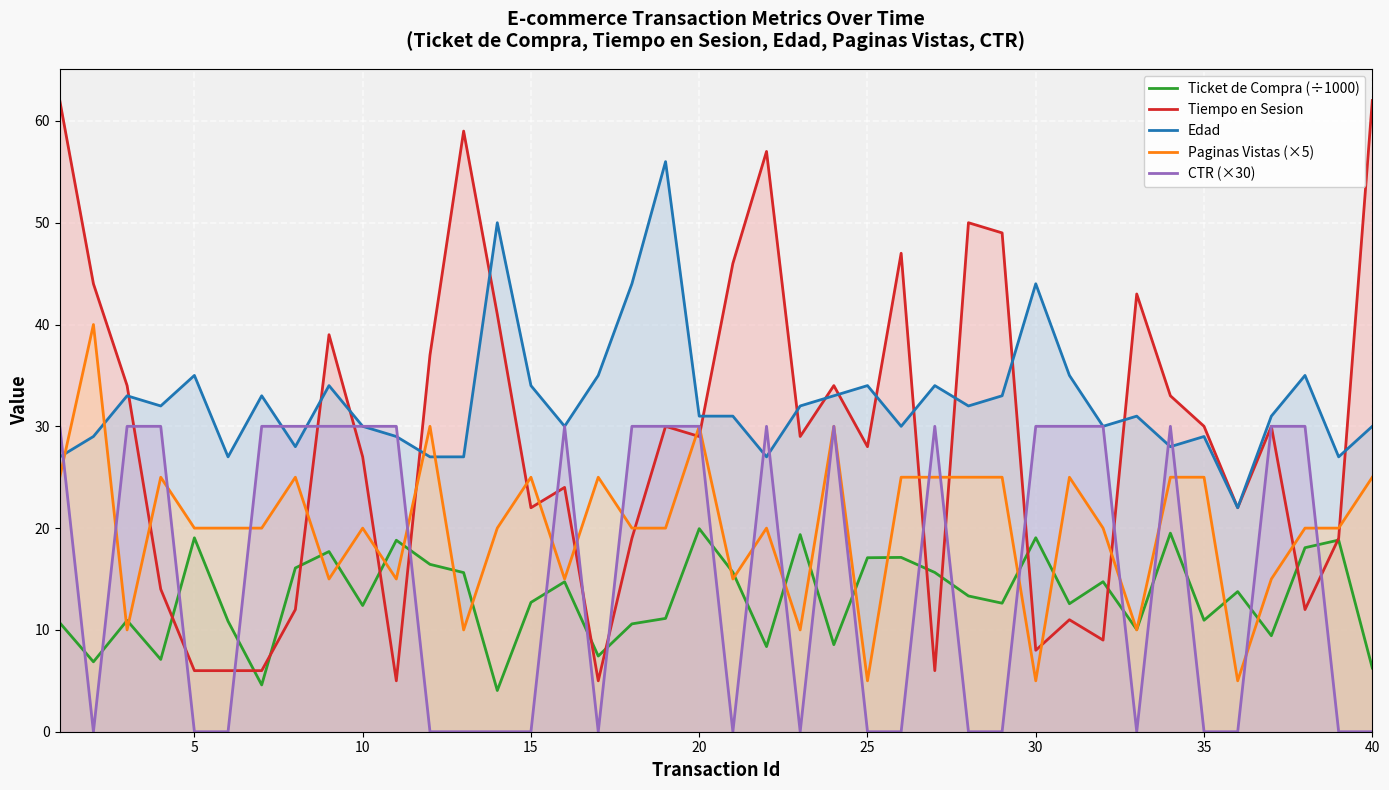

Which series has the largest range (max minus min)?

Tiempo en Sesion